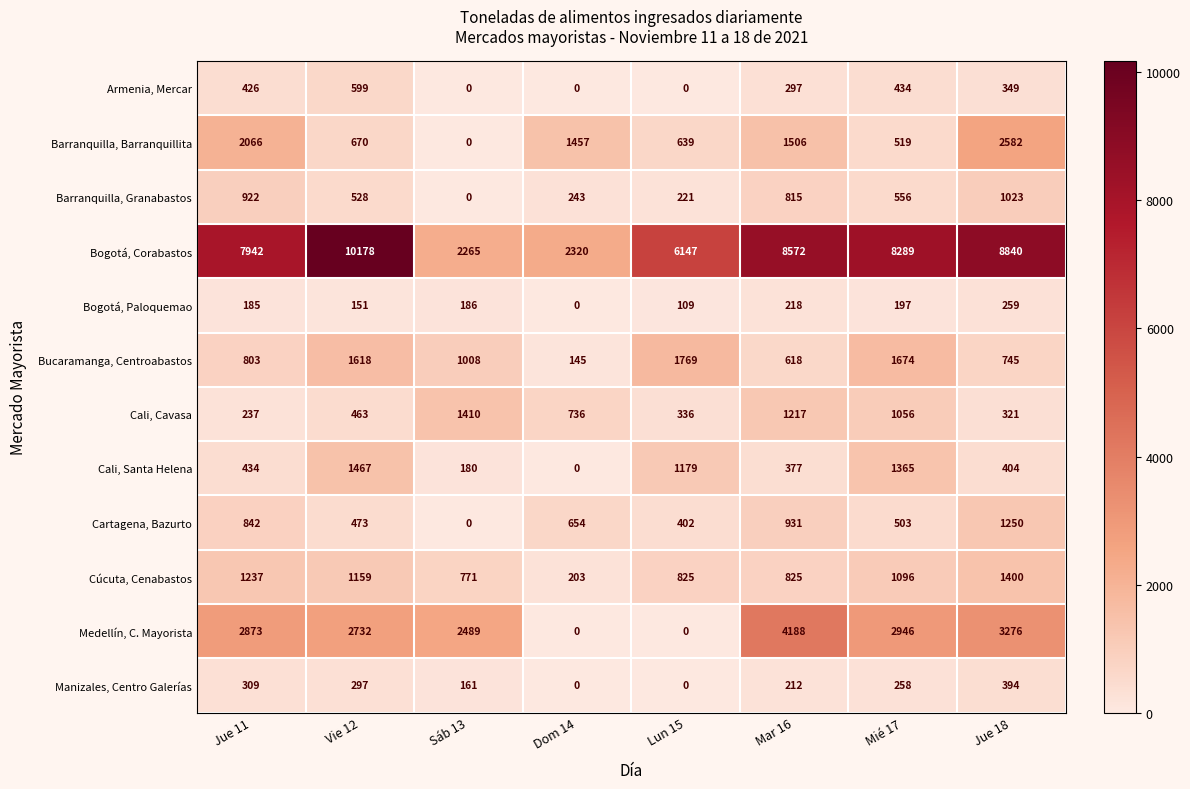

Rank the series at Vie 12 from highest to lowest value.

Bogotá, Corabastos, Medellín, C. Mayorista, Bucaramanga, Centroabastos, Cali, Santa Helena, Cúcuta, Cenabastos, Barranquilla, Barranquillita, Armenia, Mercar, Barranquilla, Granabastos, Cartagena, Bazurto, Cali, Cavasa, Manizales, Centro Galerías, Bogotá, Paloquemao